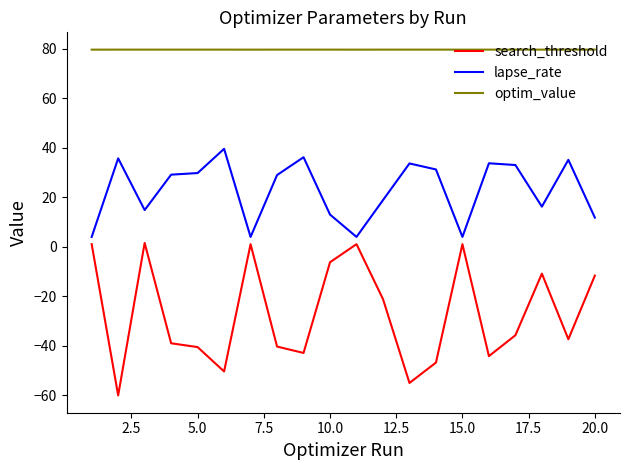

What is the smallest value displayed?

-60.1